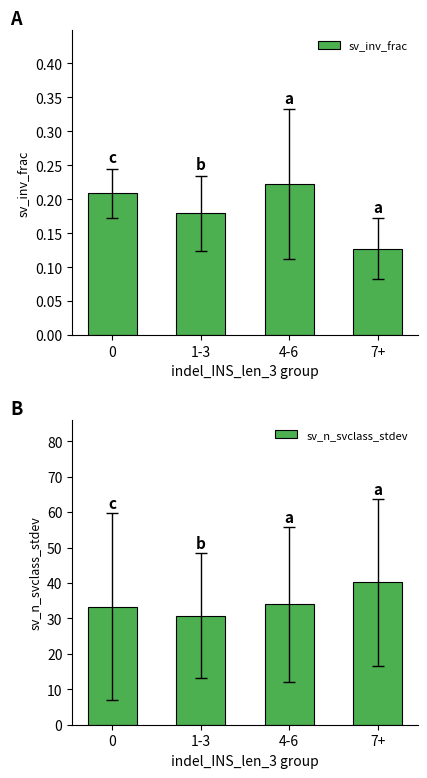

Which has a higher value, 7+ or 1-3?

1-3